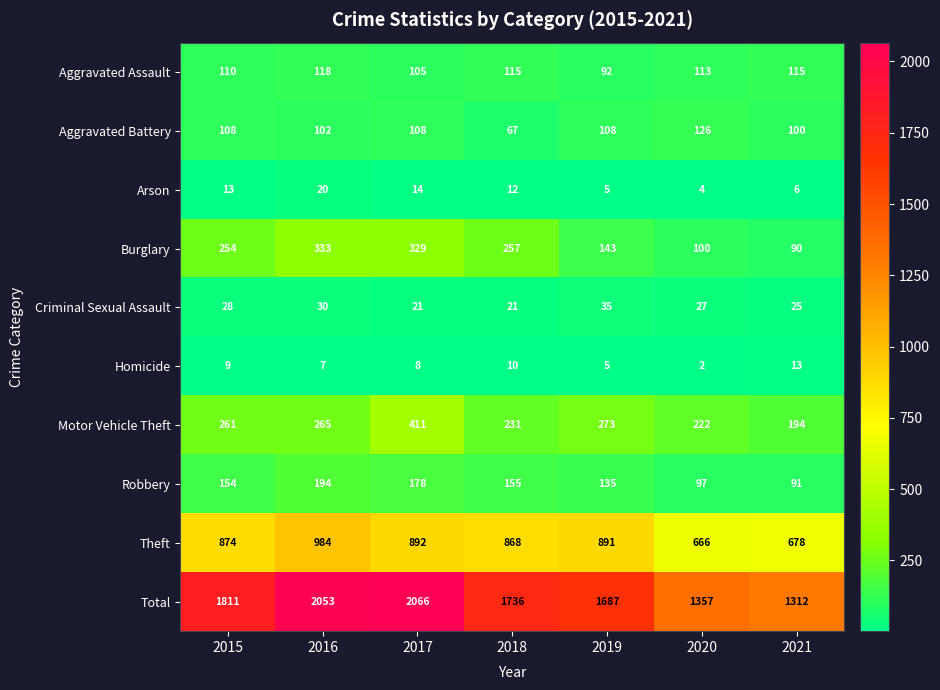

List the series in order of their peak value, lowest first.

Homicide, Arson, Criminal Sexual Assault, Aggravated Assault, Aggravated Battery, Robbery, Burglary, Motor Vehicle Theft, Theft, Total